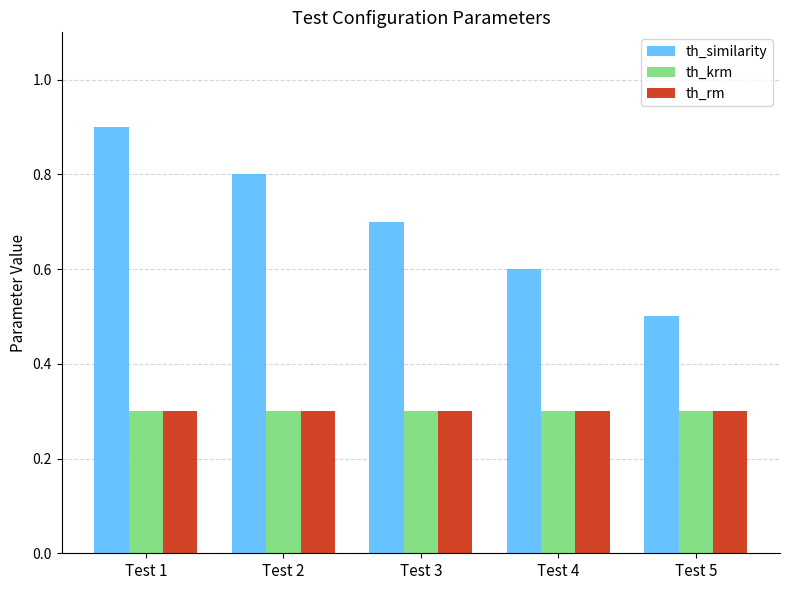

How many th_similarity values are between 0 and 1?

5